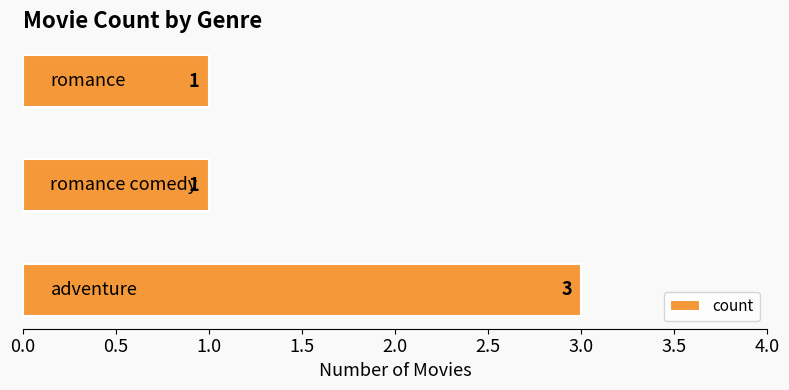

Count the number of data series in this chart.

1